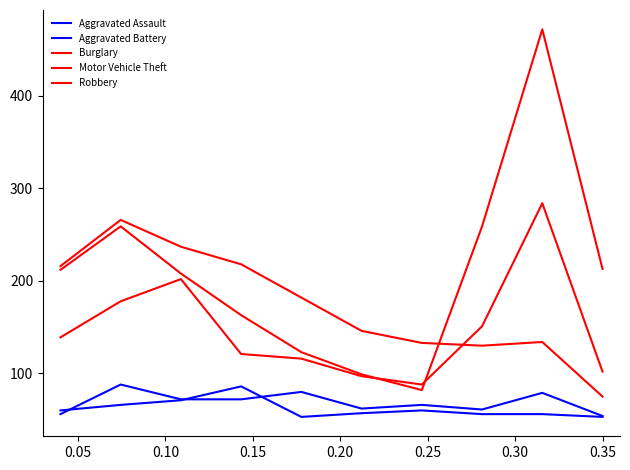

What is the label of the 4th point from the left?

0.15